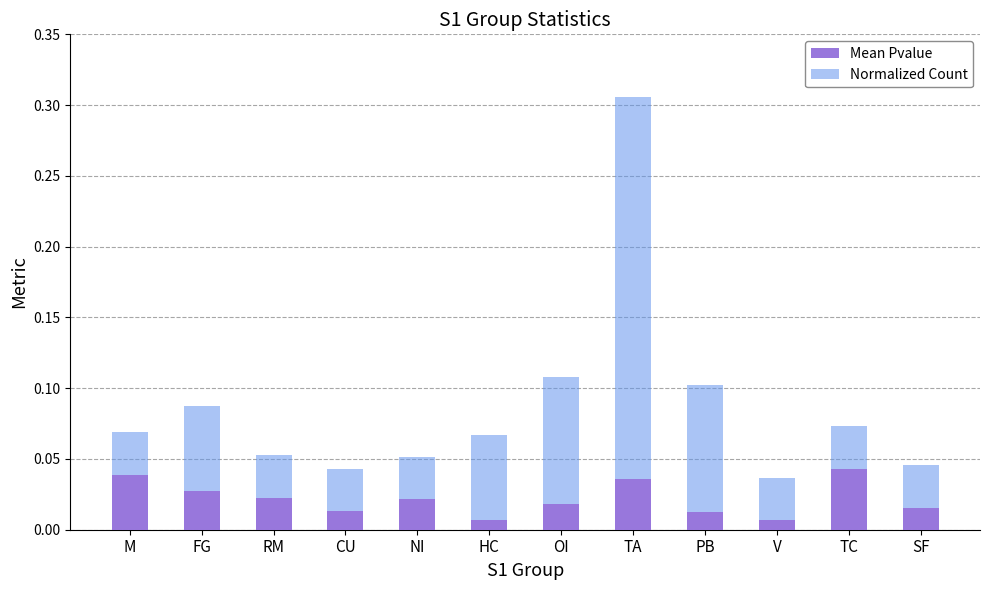

Count the Normalized Count values in the range 0 to 1.

12